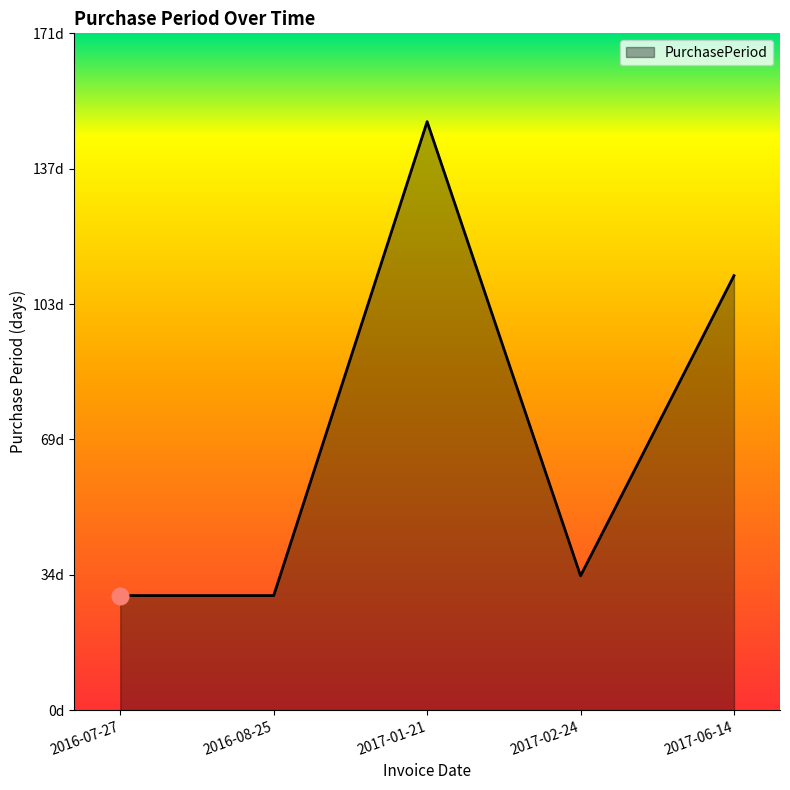

Where does the data first go above 34?

2017-01-21